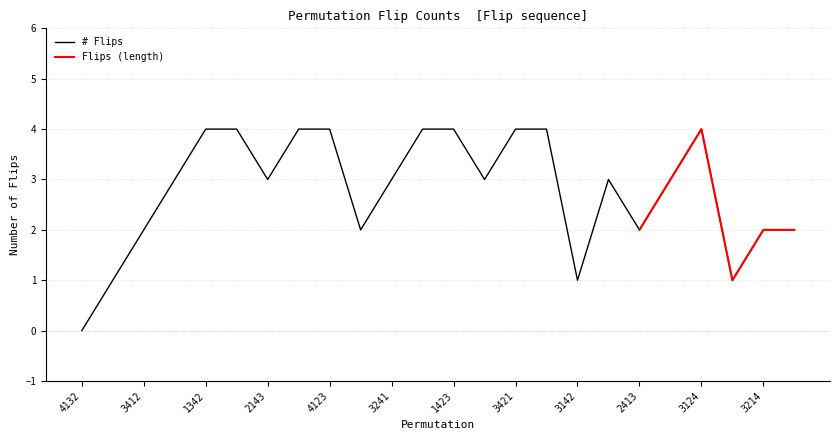

What value does the data have at 2314?

1